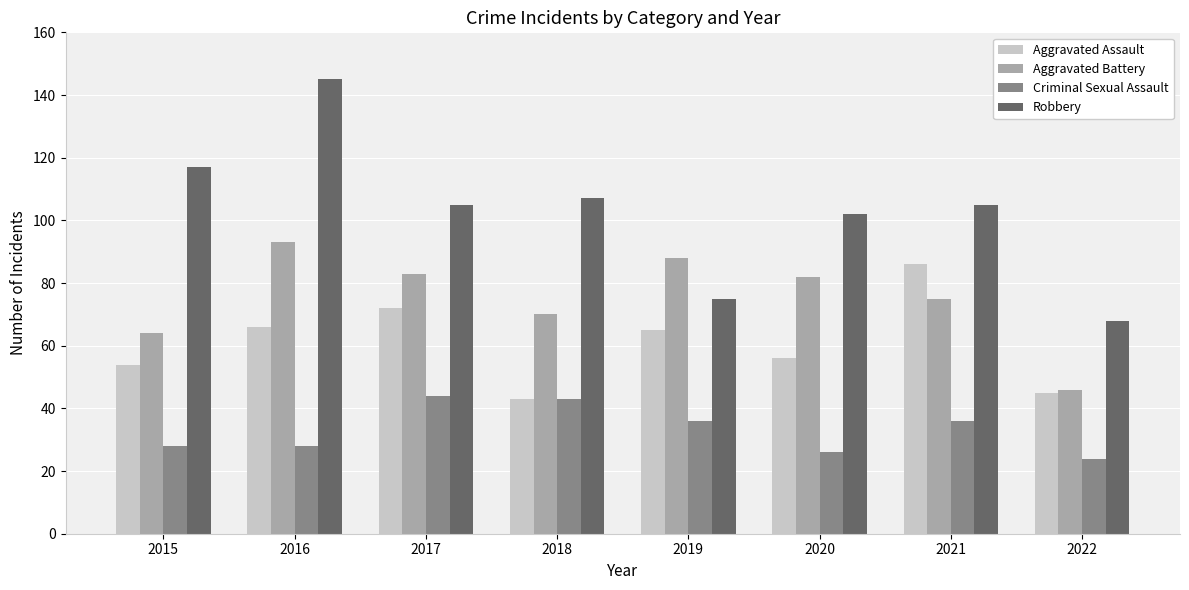

What is the sum of the Aggravated Battery values at 2018 and 2016?

163